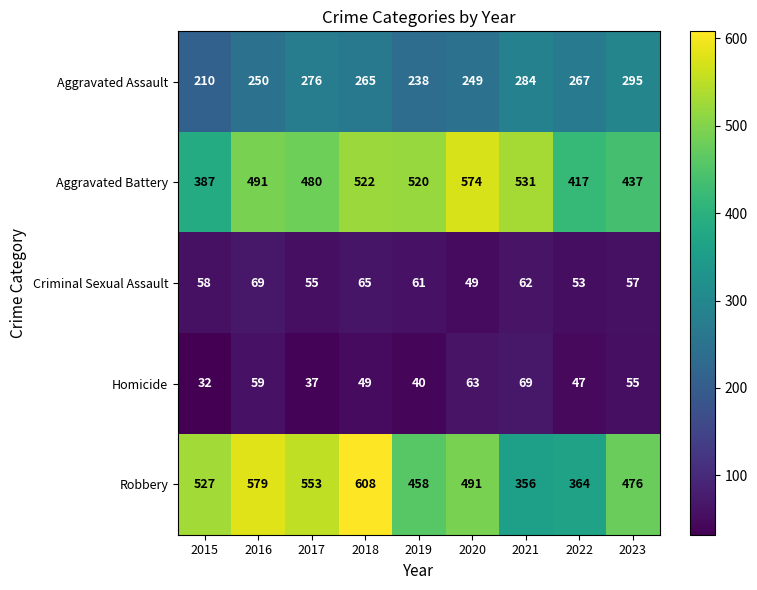

Is it true that Robbery equals 476 at 2023?

True